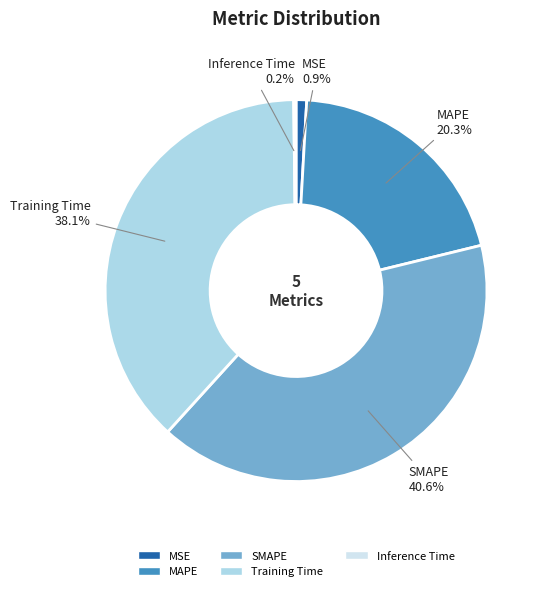

To the nearest percent, what is the average slice percentage?

20%